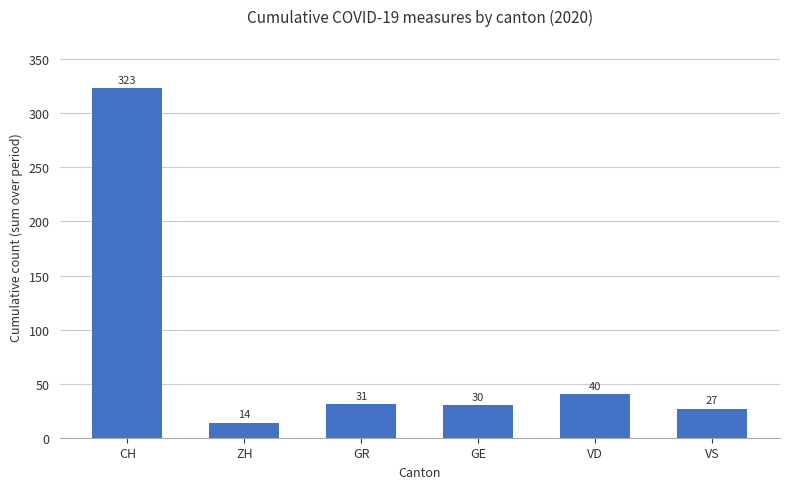

What is the difference between the maximum and minimum values?

309